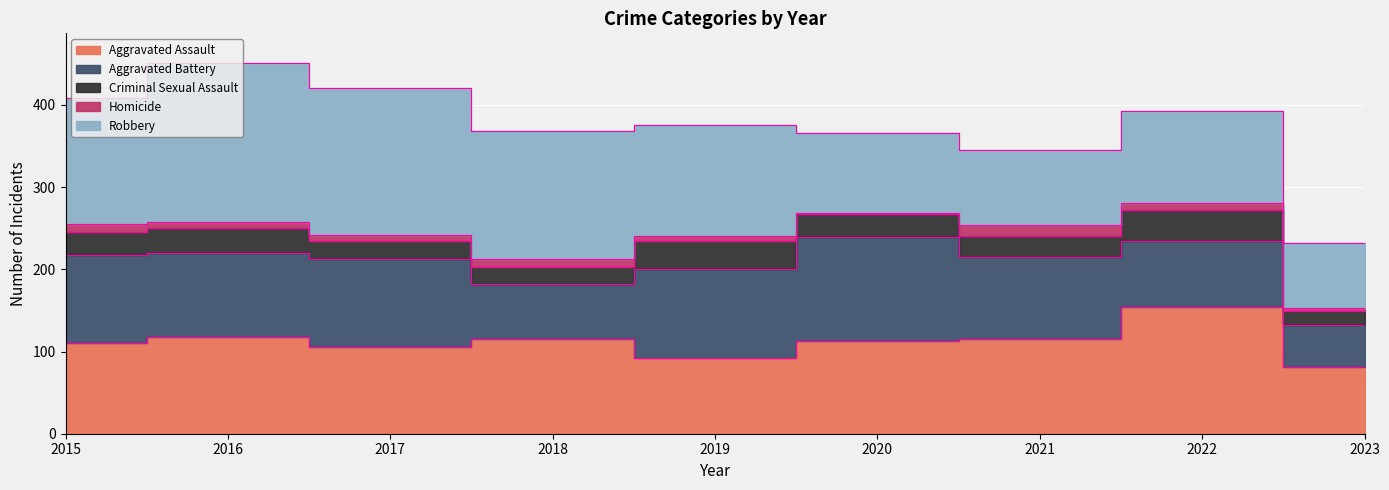

How many distinct data groups are displayed?

5